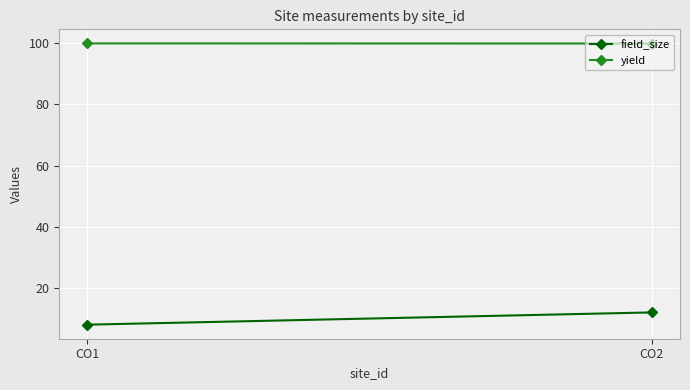

Which series has the largest total across all categories?

yield